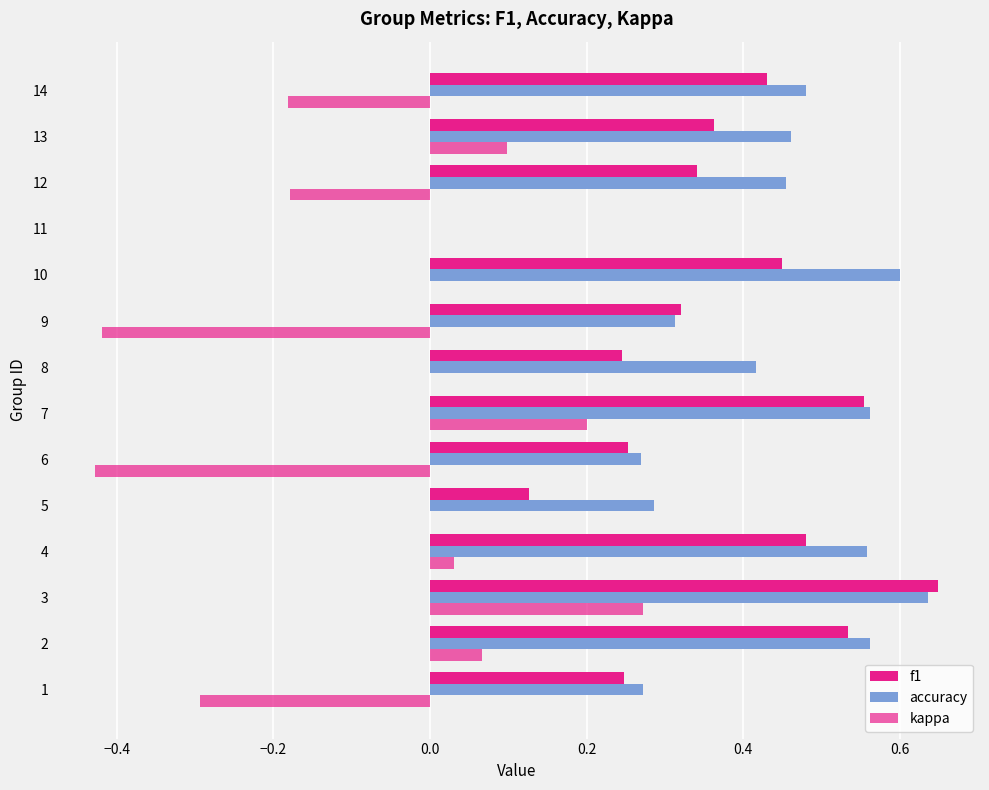

Count the number of data series in this chart.

3